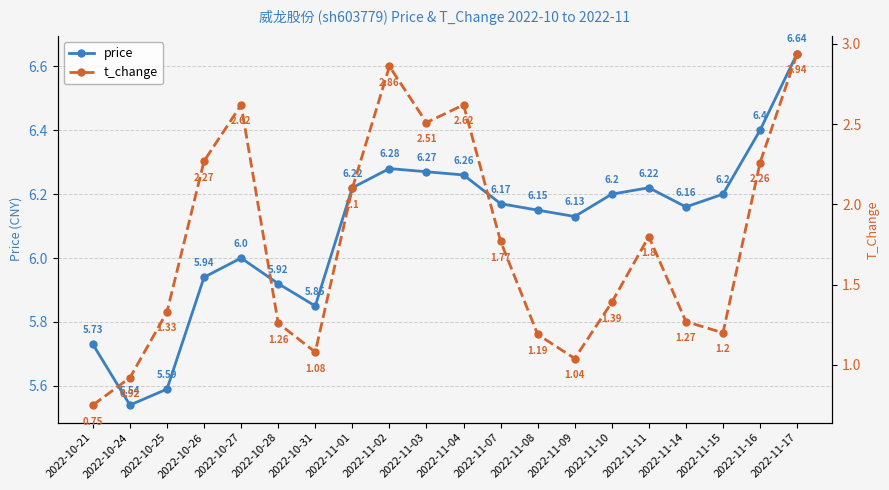

Reading left to right, extract all data points from this chart.

price: 2022-10-21=5.7	2022-10-24=5.5	2022-10-25=5.6	2022-10-26=5.9	2022-10-27=6.0	2022-10-28=5.9	2022-10-31=5.8	2022-11-01=6.2	2022-11-02=6.3	2022-11-03=6.3	2022-11-04=6.3	2022-11-07=6.2	2022-11-08=6.2	2022-11-09=6.1	2022-11-10=6.2	2022-11-11=6.2	2022-11-14=6.2	2022-11-15=6.2	2022-11-16=6.4	2022-11-17=6.6
t_change: 2022-10-21=0.8	2022-10-24=0.9	2022-10-25=1.3	2022-10-26=2.3	2022-10-27=2.6	2022-10-28=1.3	2022-10-31=1.1	2022-11-01=2.1	2022-11-02=2.9	2022-11-03=2.5	2022-11-04=2.6	2022-11-07=1.8	2022-11-08=1.2	2022-11-09=1.0	2022-11-10=1.4	2022-11-11=1.8	2022-11-14=1.3	2022-11-15=1.2	2022-11-16=2.3	2022-11-17=2.9